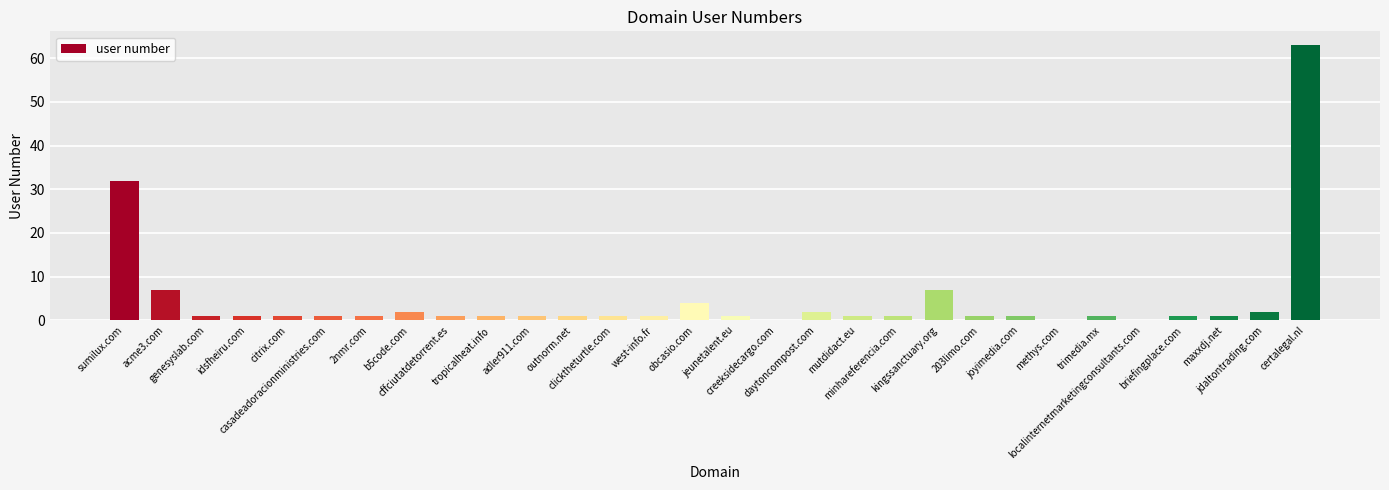

Between certalegal.nl and jeunetalent.eu, which is larger?

certalegal.nl